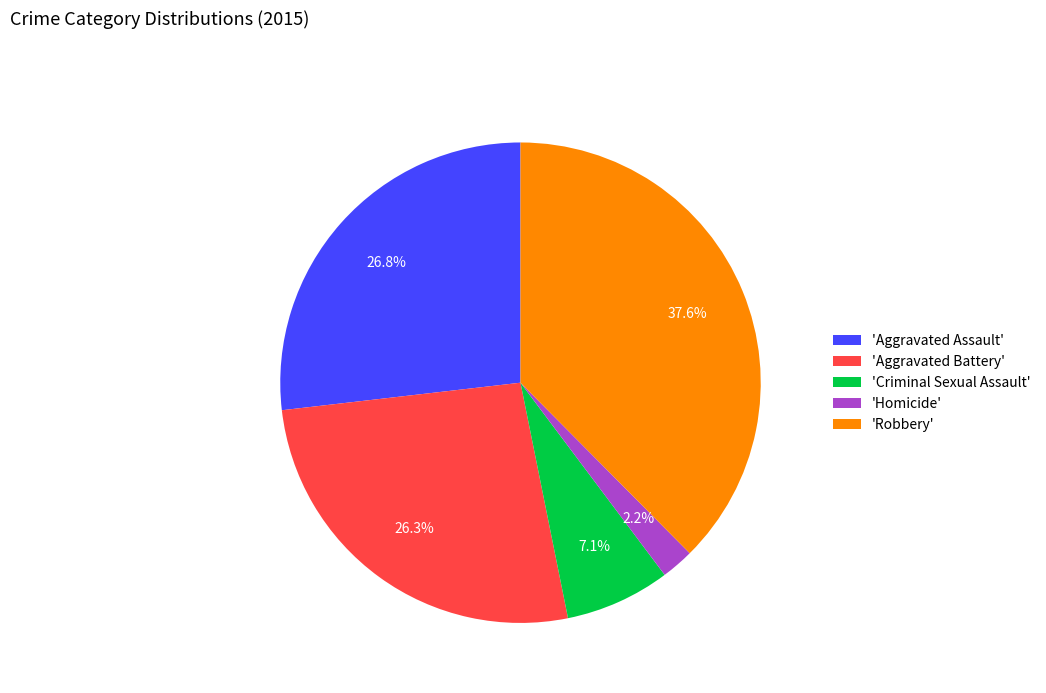

Does any single category account for the majority?

No